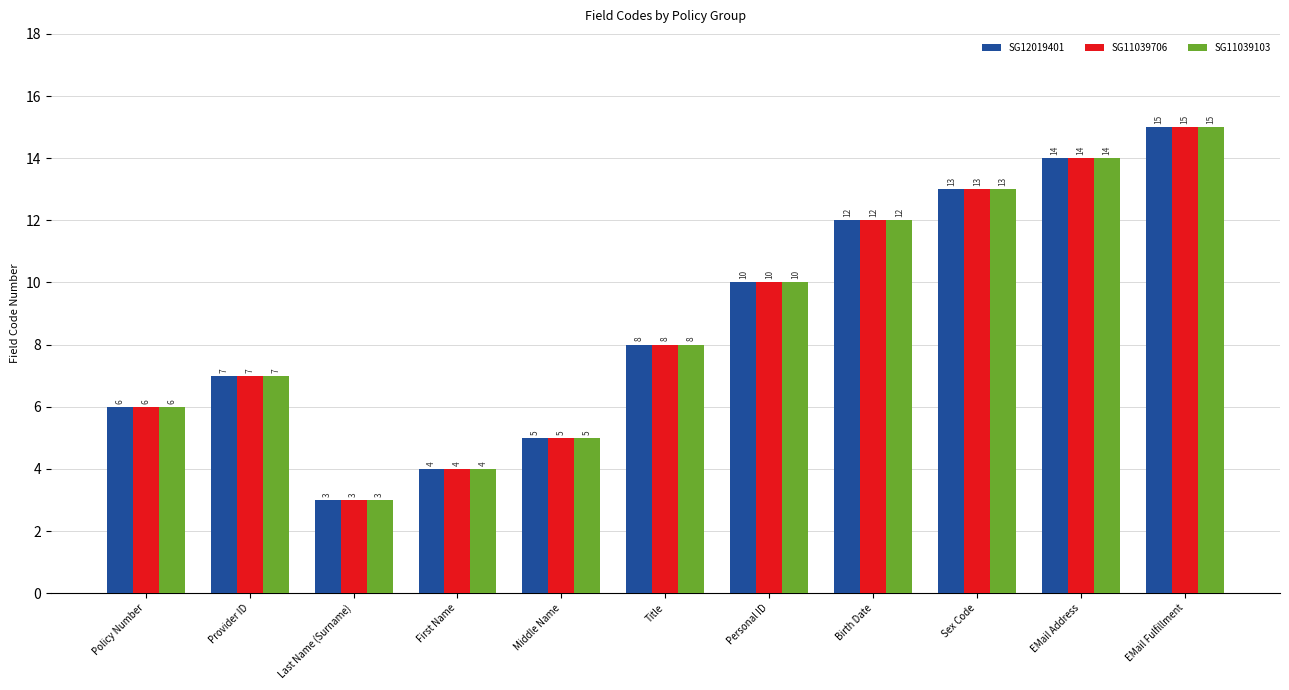

What is the maximum value for SG11039706?

15